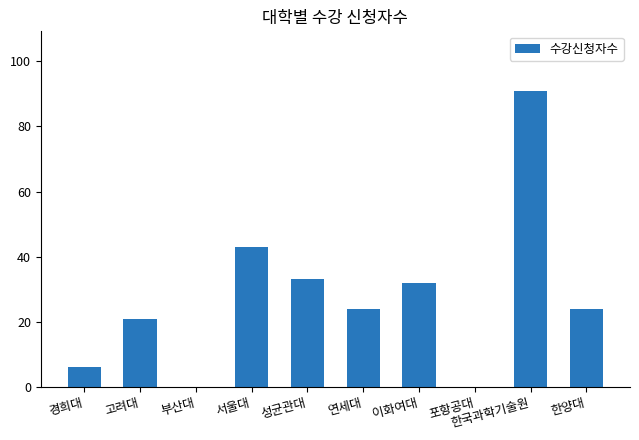

What is the average value?

27